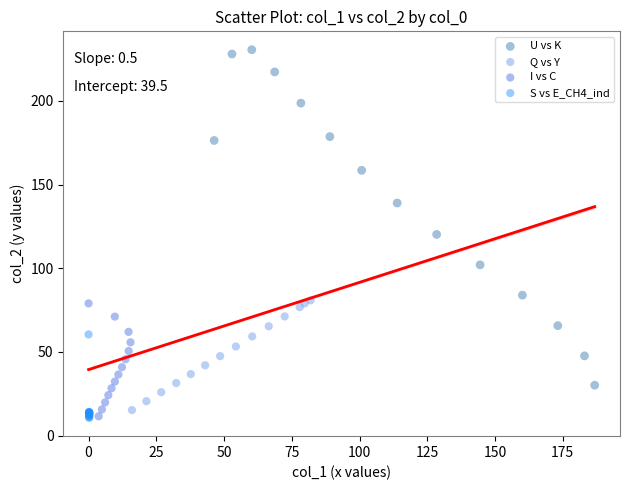

Which series contains the highest Y value?

U vs K